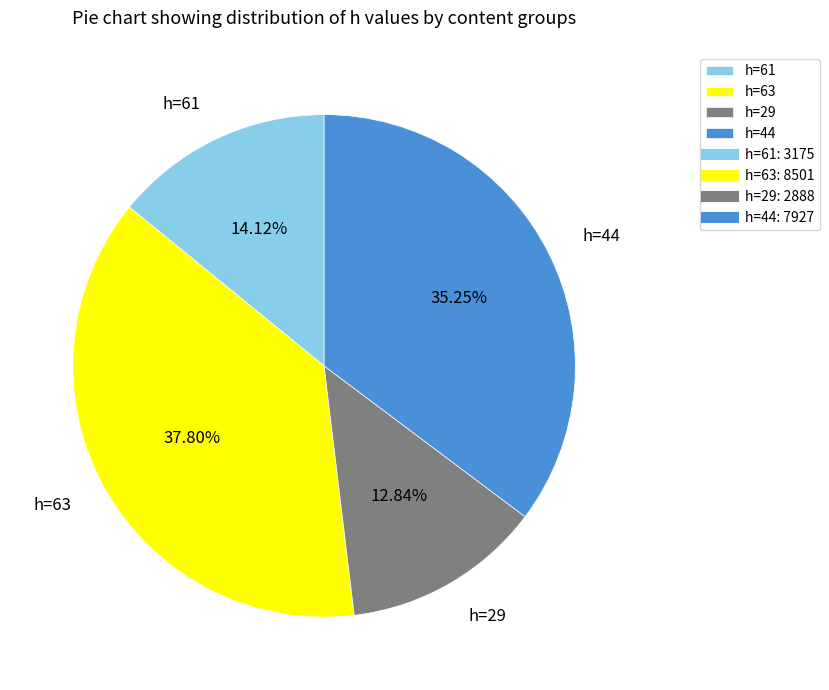

Which category has the biggest portion of the pie?

h=63